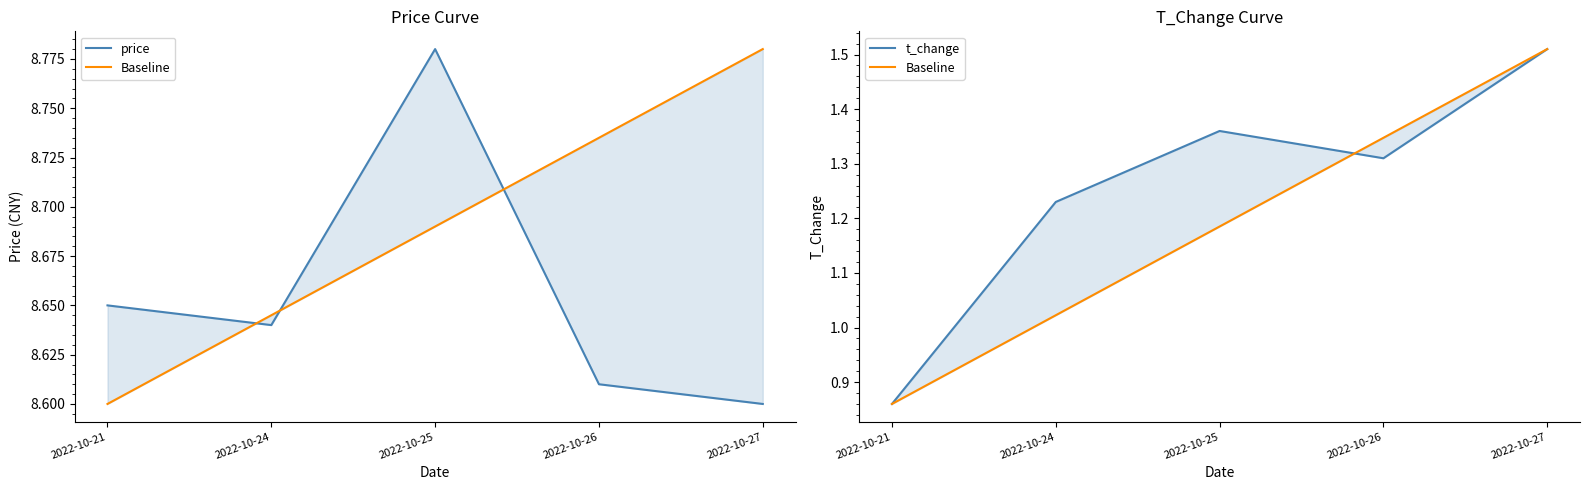

Where is the first local minimum for price?

2022-10-24